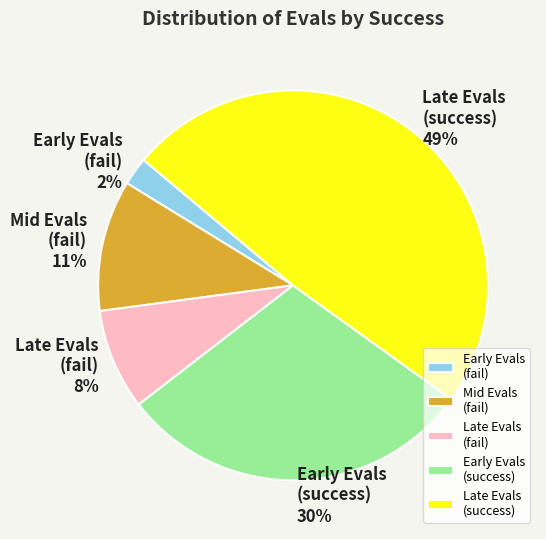

True or false: Mid Evals (fail) accounts for 11% of the total.

True